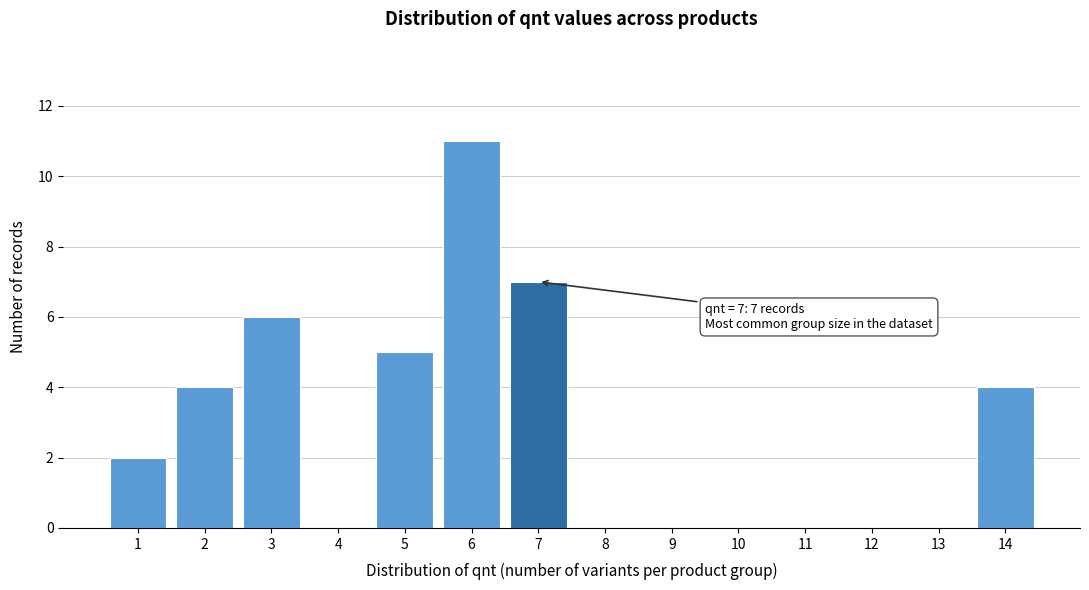

Reading left to right, extract all data points from this chart.

1=2	2=4	3=6	4=0	5=5	6=11	7=7	8=0	9=0	10=0	11=0	12=0	13=0	14=4